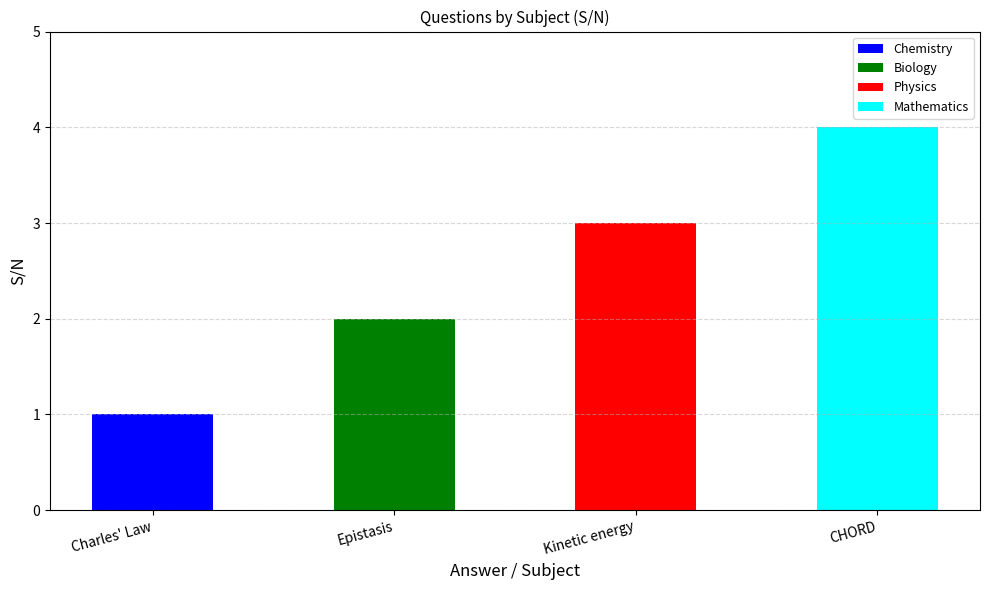

Which category has the highest value across all series?

CHORD